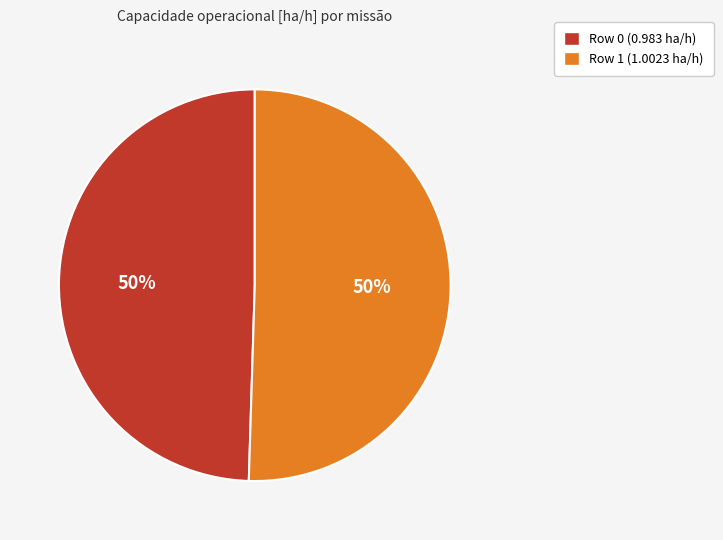

Do Row 0 (0.983 ha/h) and Row 1 (1.0023 ha/h) together represent more than half of the pie?

Yes